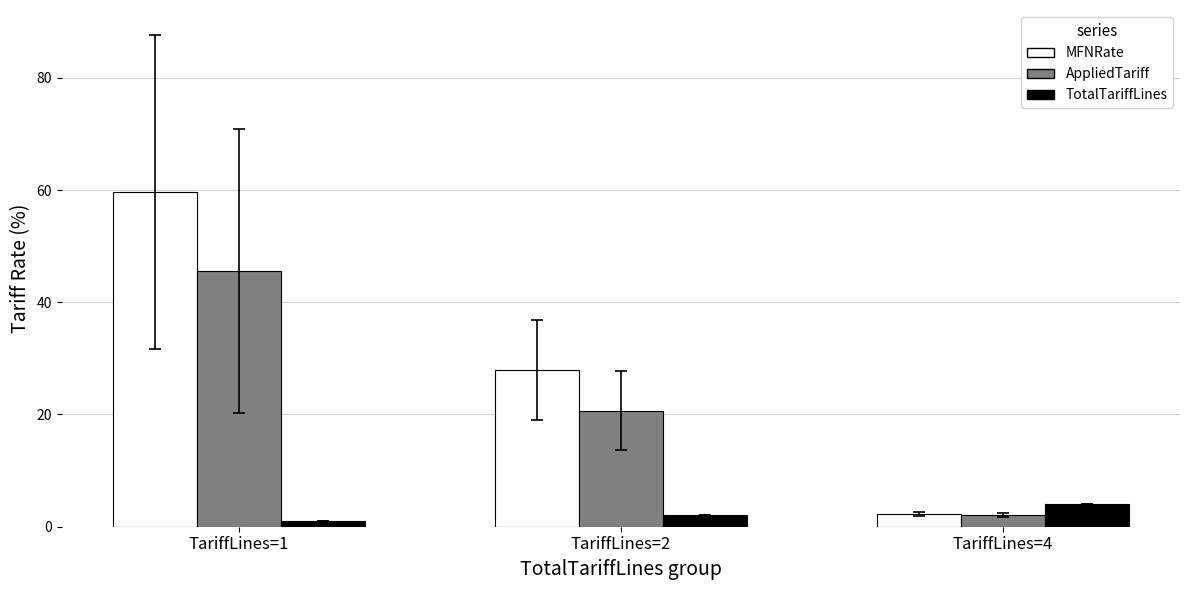

The MFNRate series shows 59.7 at TariffLines=1. True or false?

True